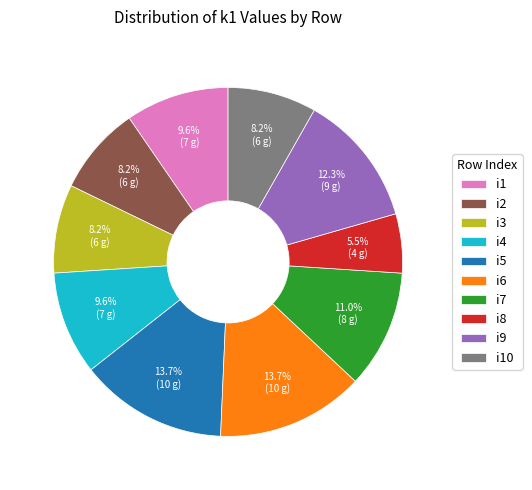

Is there any slice that represents more than half of the pie?

No